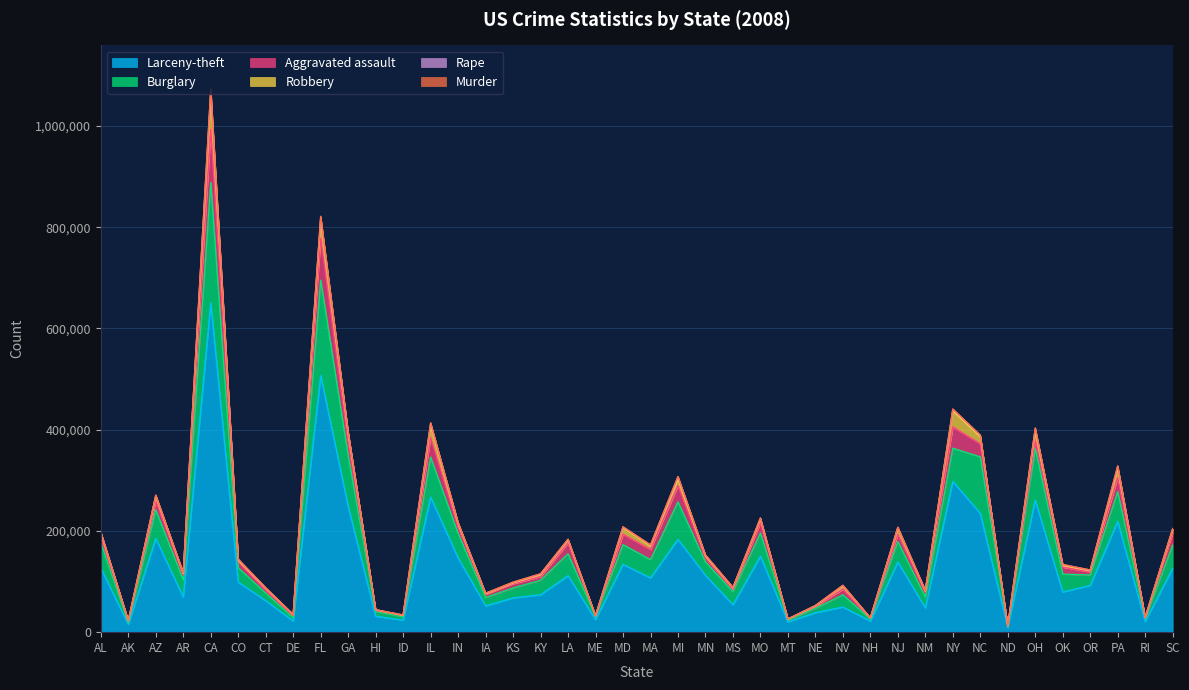

True or false: Robbery has a value of 17357 at GA.

True